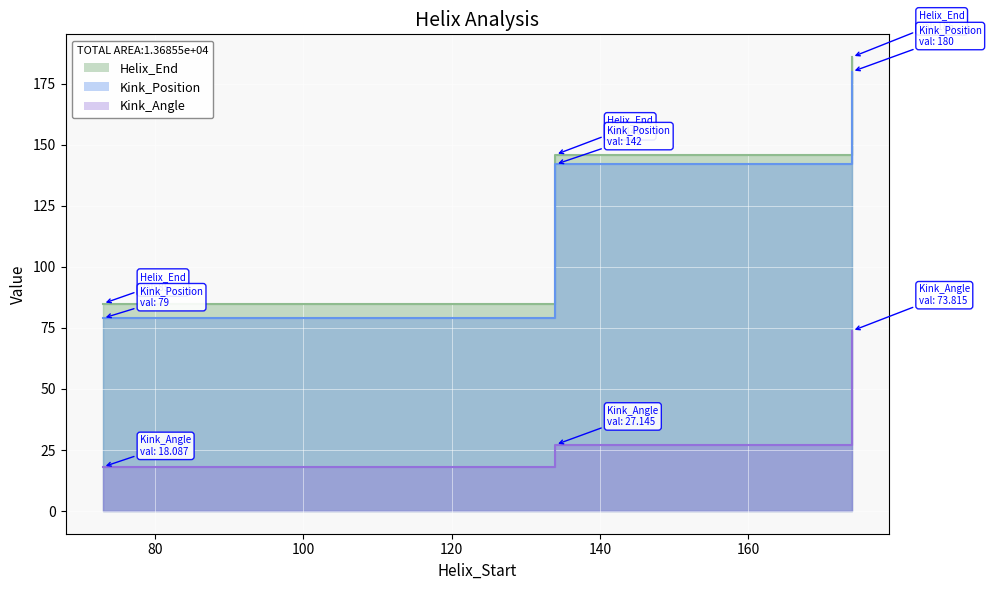

What is the minimum value shown in the chart?

18.1